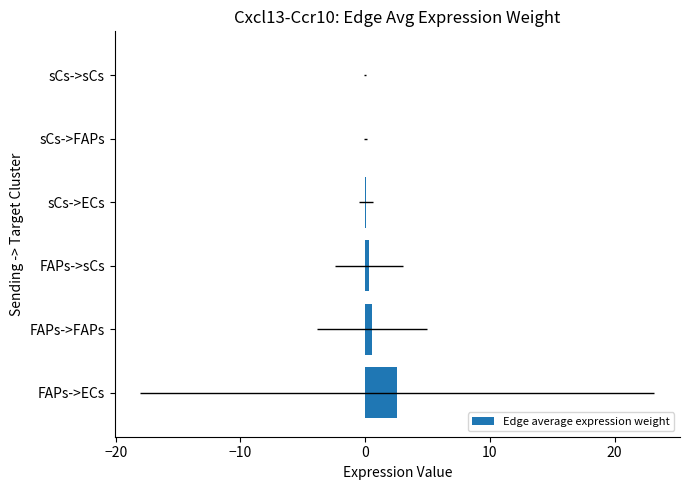

What position from the right is sCs->sCs?

1